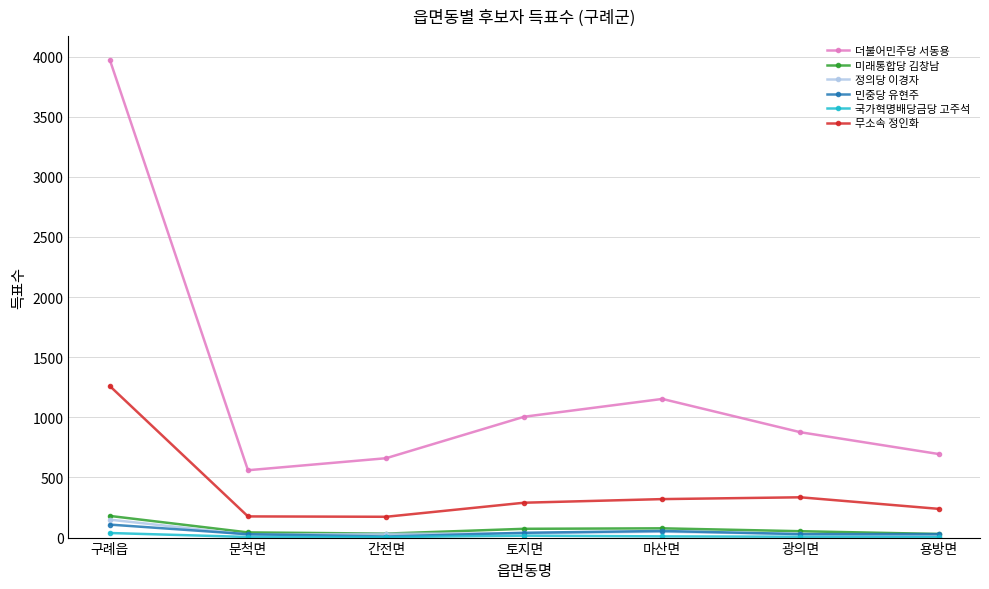

Where does the 더불어민주당 서동용 series first go above 876?

구례읍